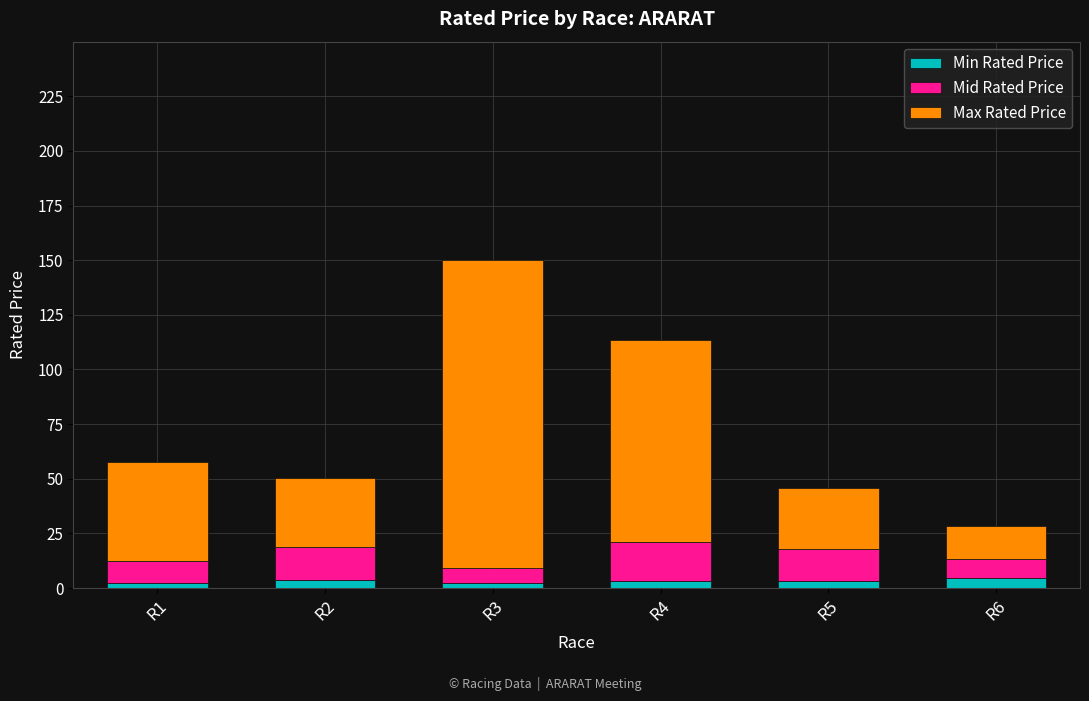

At which category is the sum across all series the highest?

R3